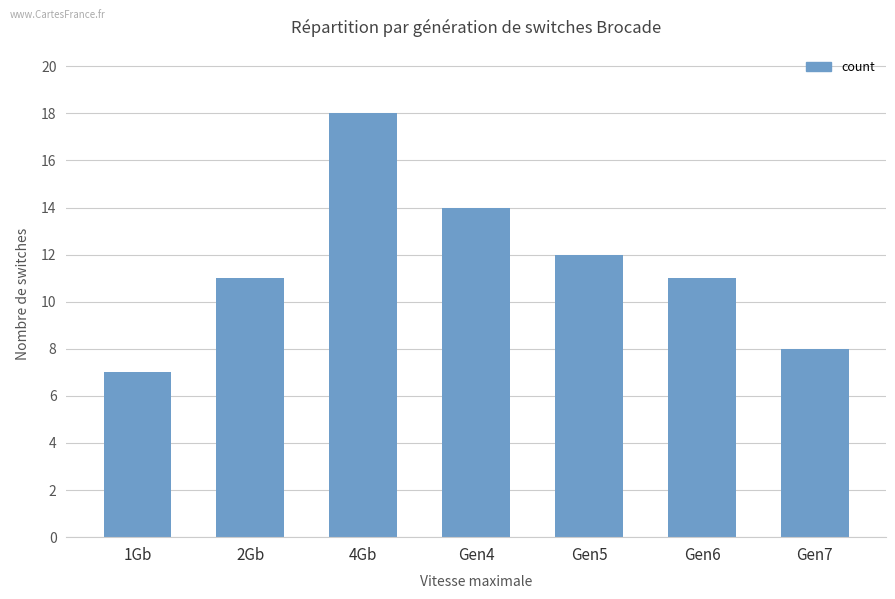

What is the label of the 1st bar from the left?

1Gb